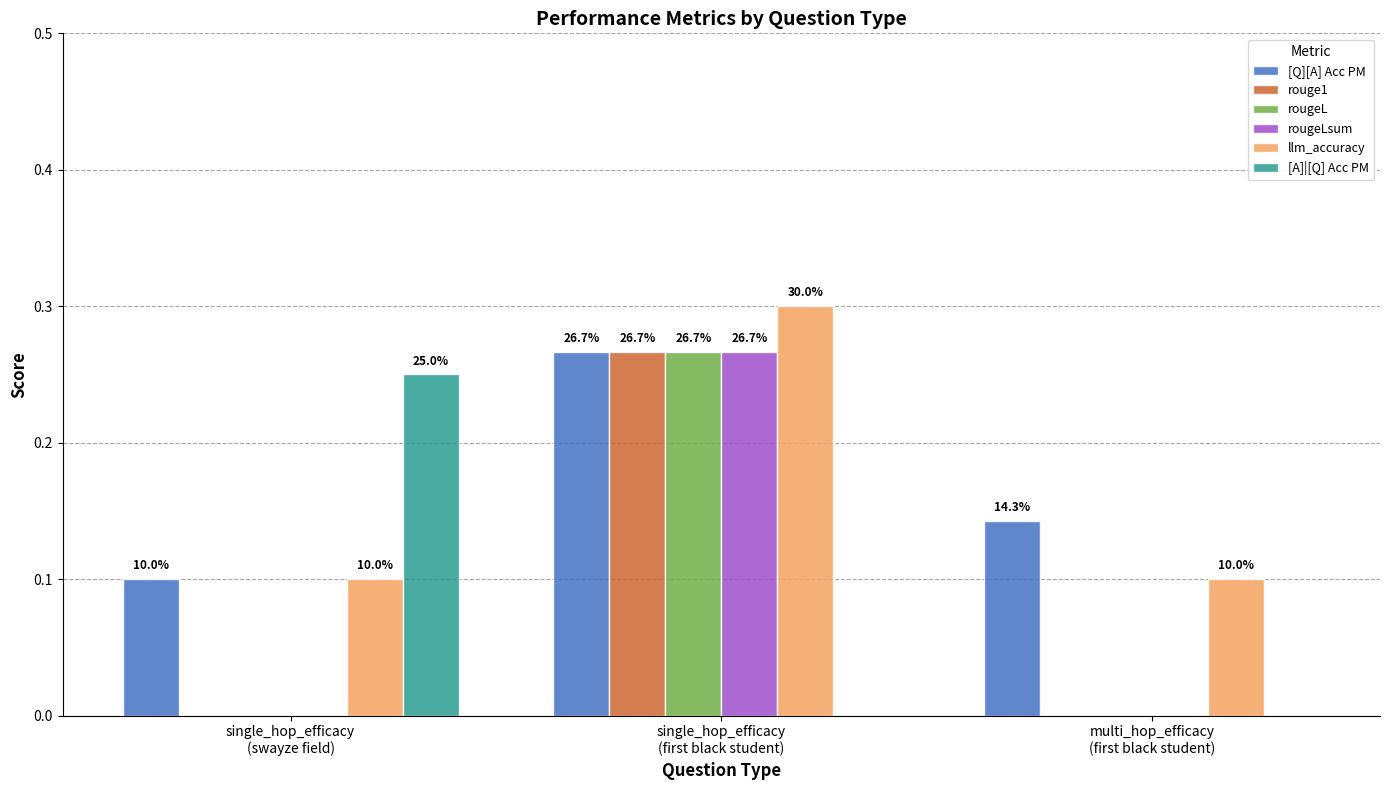

What is the difference between the maximum and minimum values in the [A]|[Q] Acc PM series?

0.2